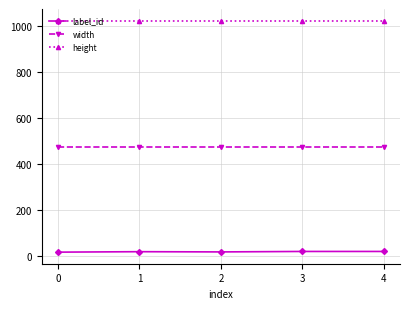

Is the value of label_id at 2 greater than the value of height at 0?

No